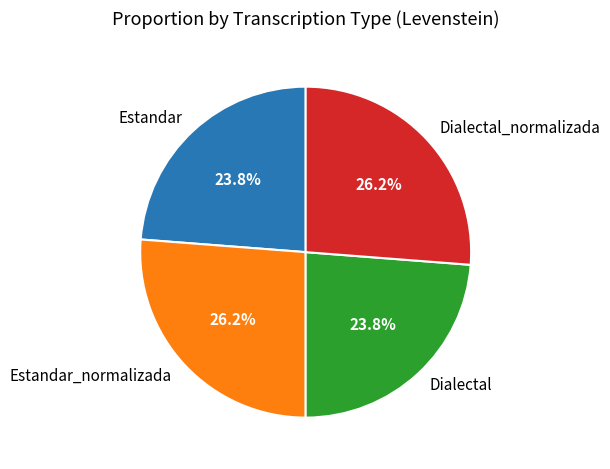

What percentage is NOT represented by Estandar?

76.2%